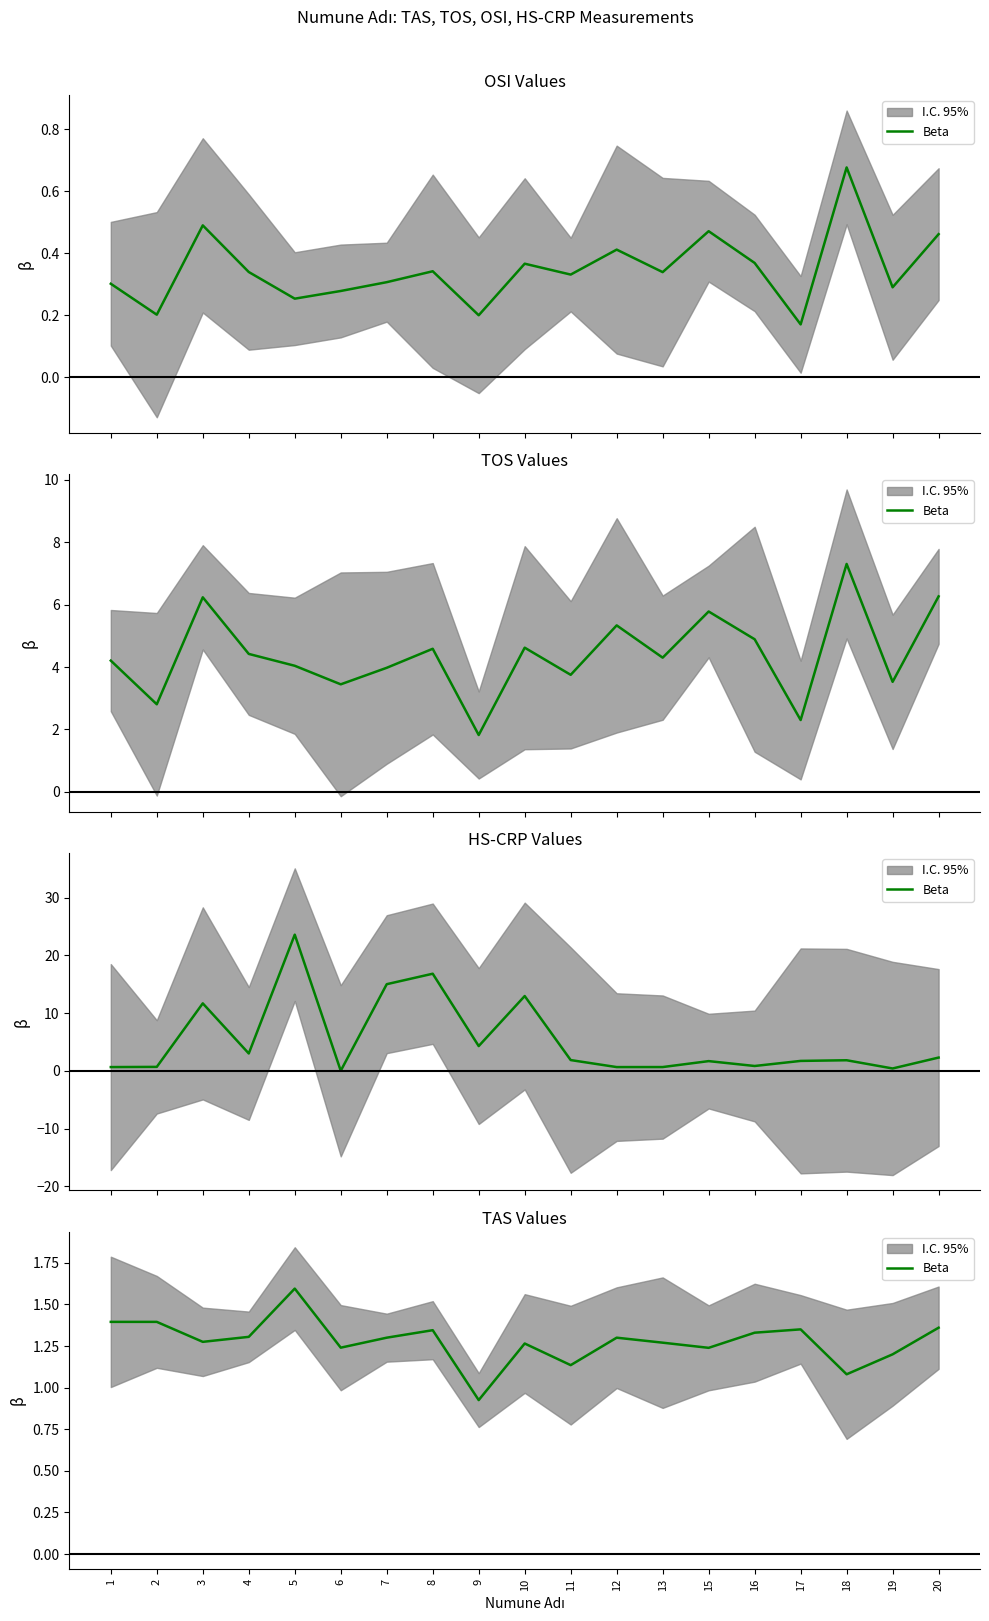

Does the chart have visible grid lines?

No